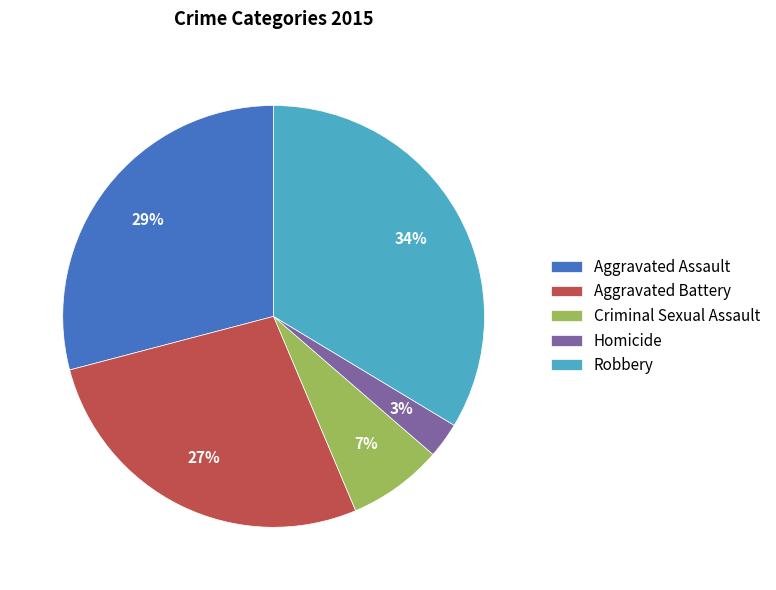

Do Aggravated Battery and Criminal Sexual Assault together represent more than half of the pie?

No